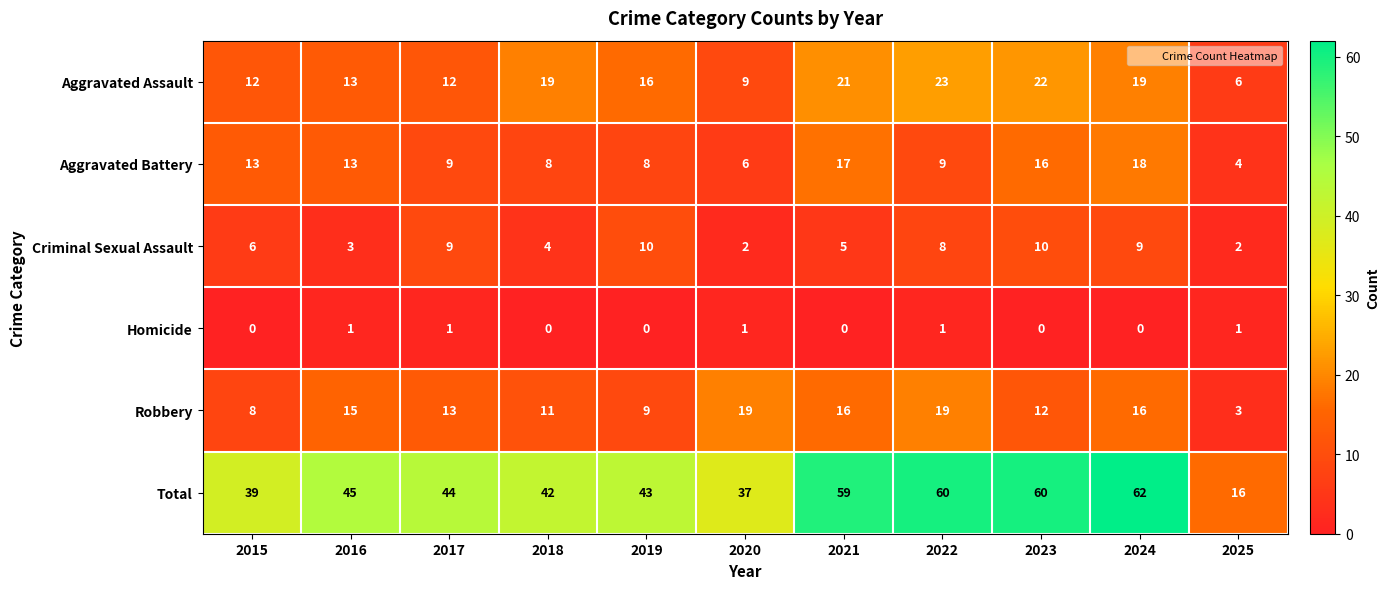

Is it true that Aggravated Assault equals 13 at 2020?

False